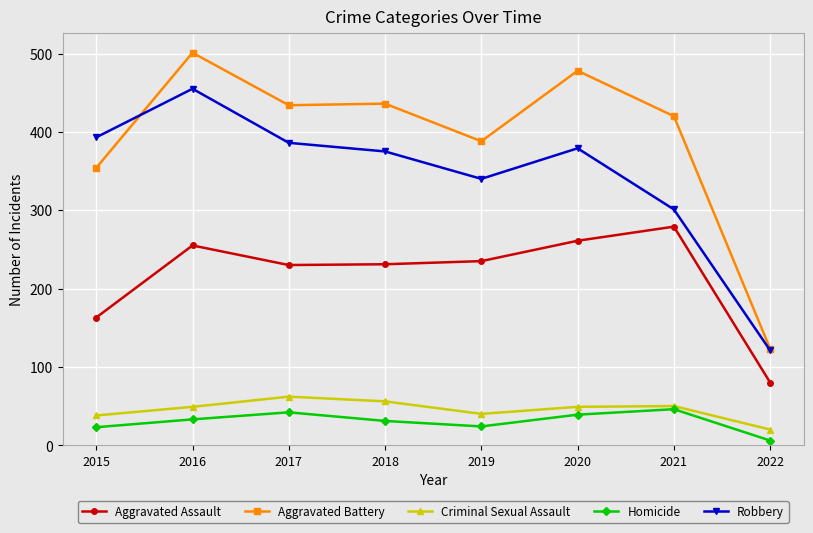

What is the value of the Aggravated Battery point at the 5th from the left?

388